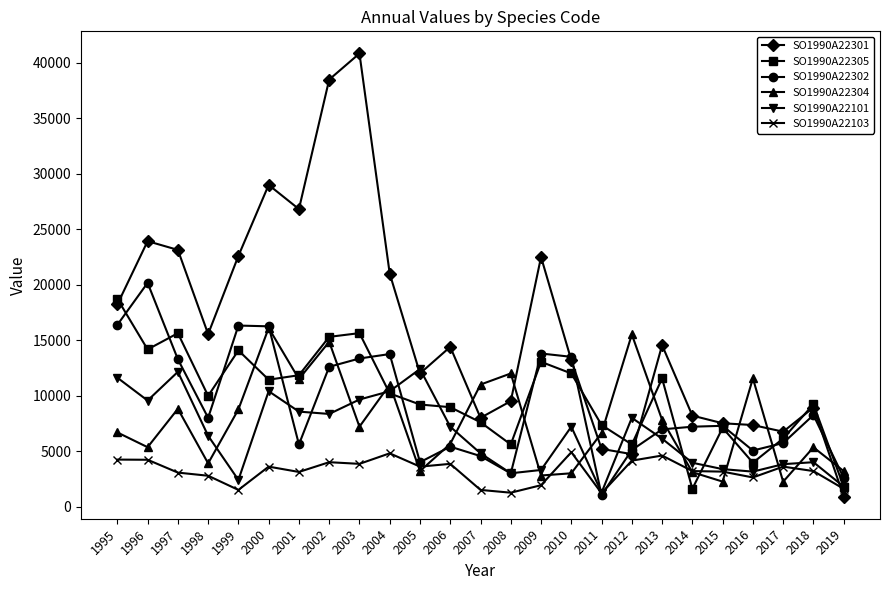

What is the difference between the highest and lowest values at 2013?

9950.0